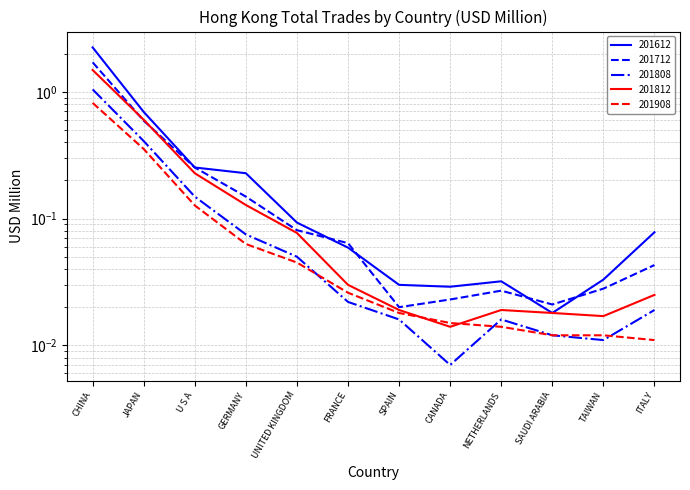

At how many categories does at least one series exceed 0?

12